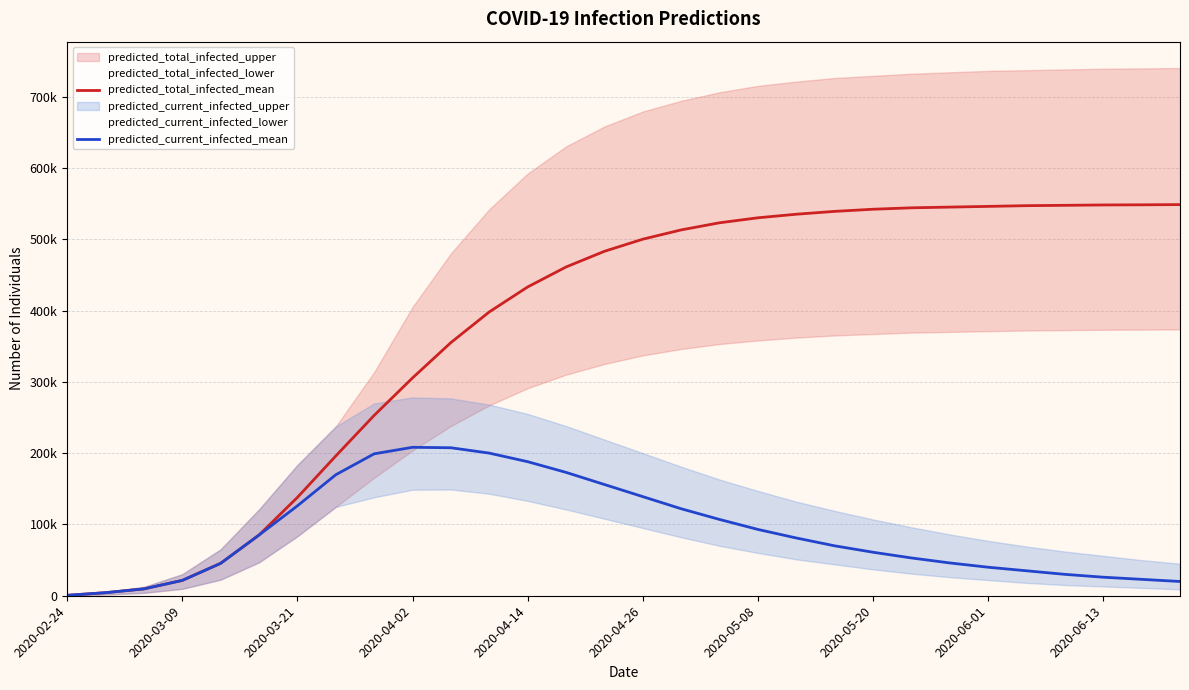

What is the difference between the maximum and minimum values in the predicted_total_infected_mean series?

547884